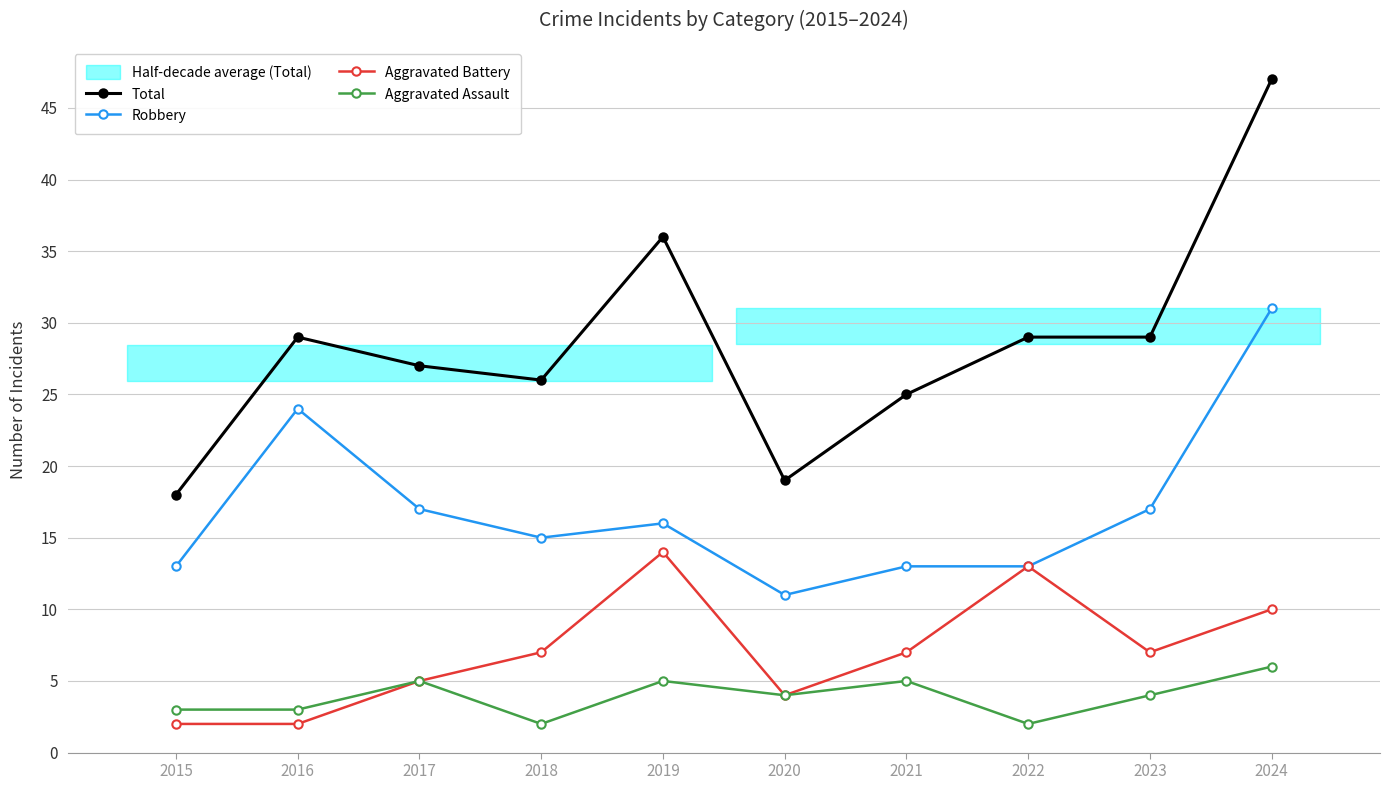

What is the sum of all Aggravated Battery values?

71